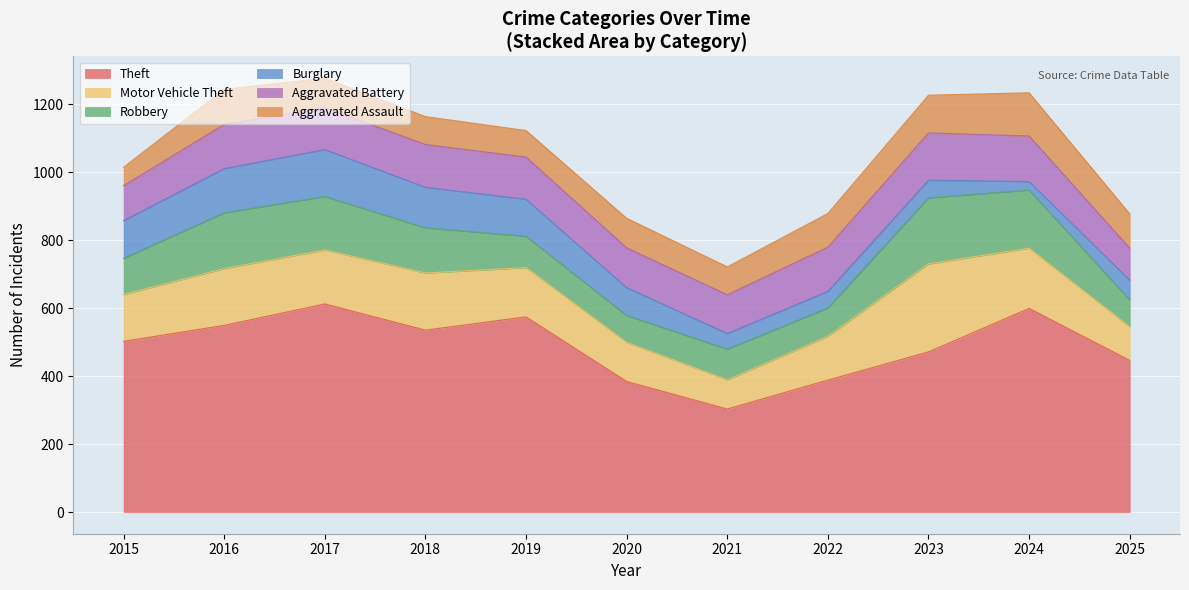

At which category does Aggravated Assault reach its first local peak?

2016